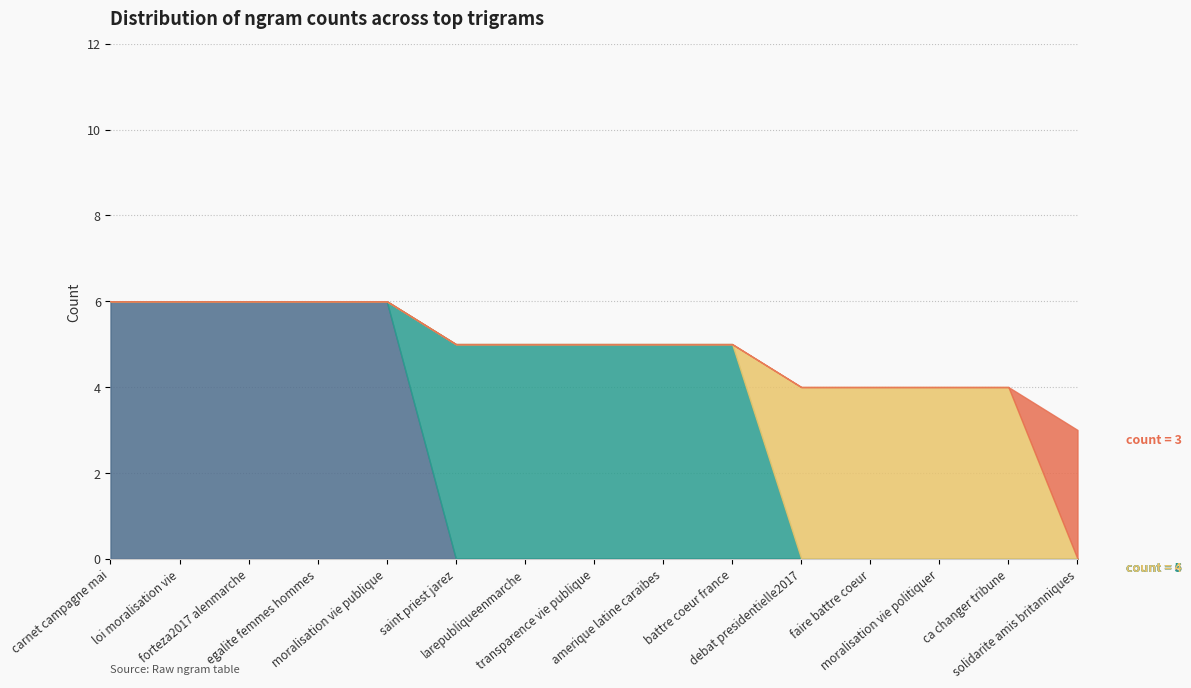

What position from the right is loi moralisation vie?

14